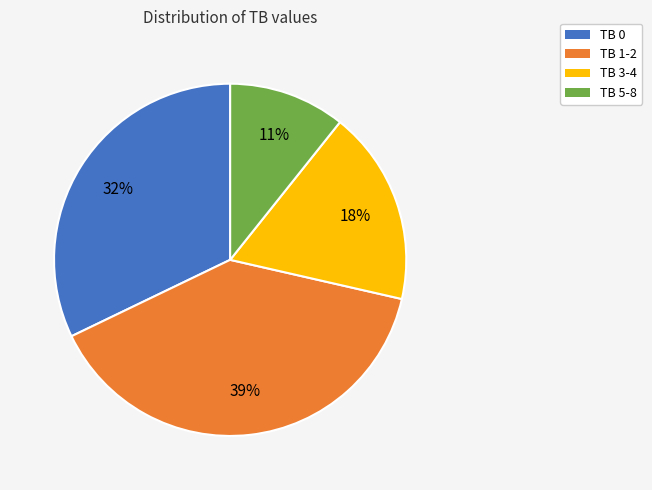

Count the number of slices in the pie.

4